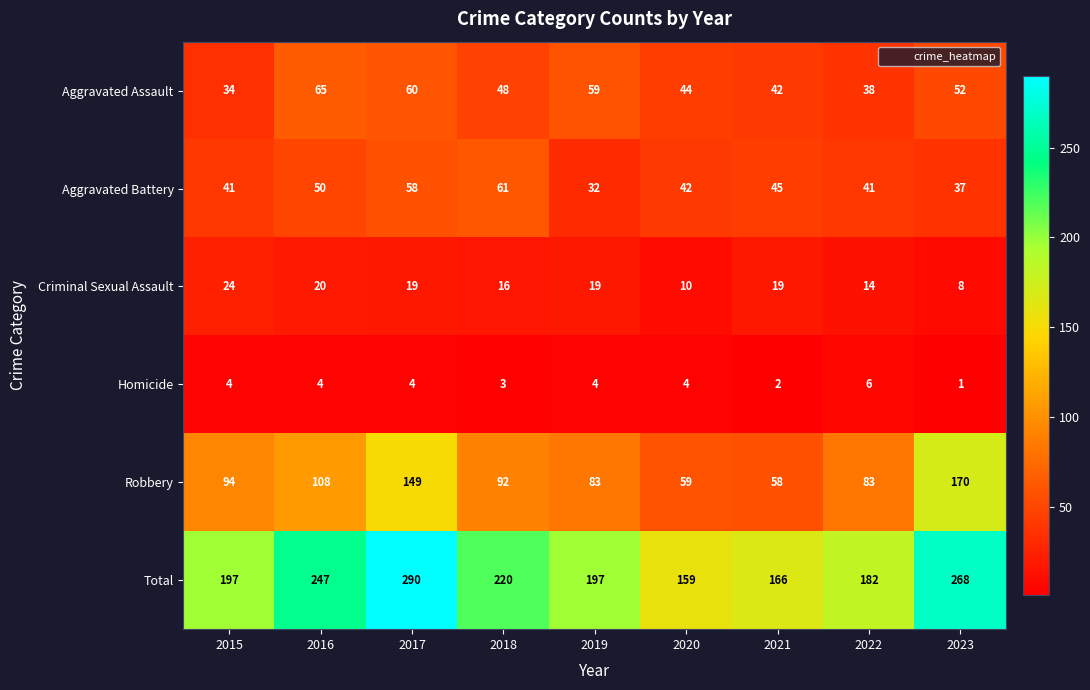

At which label does Total reach its minimum?

2020